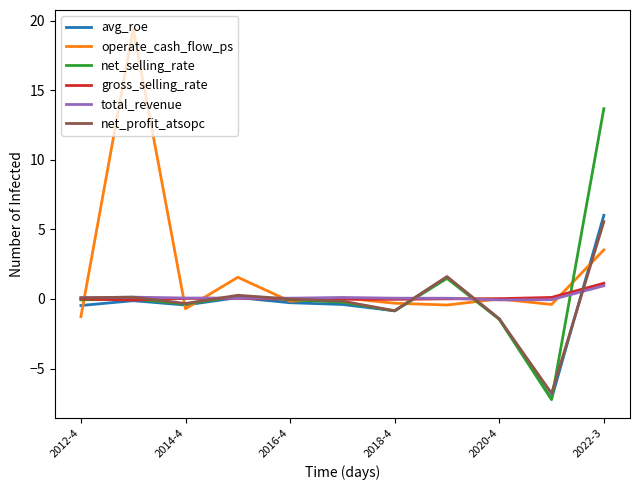

Which series has the largest total across all categories?

operate_cash_flow_ps